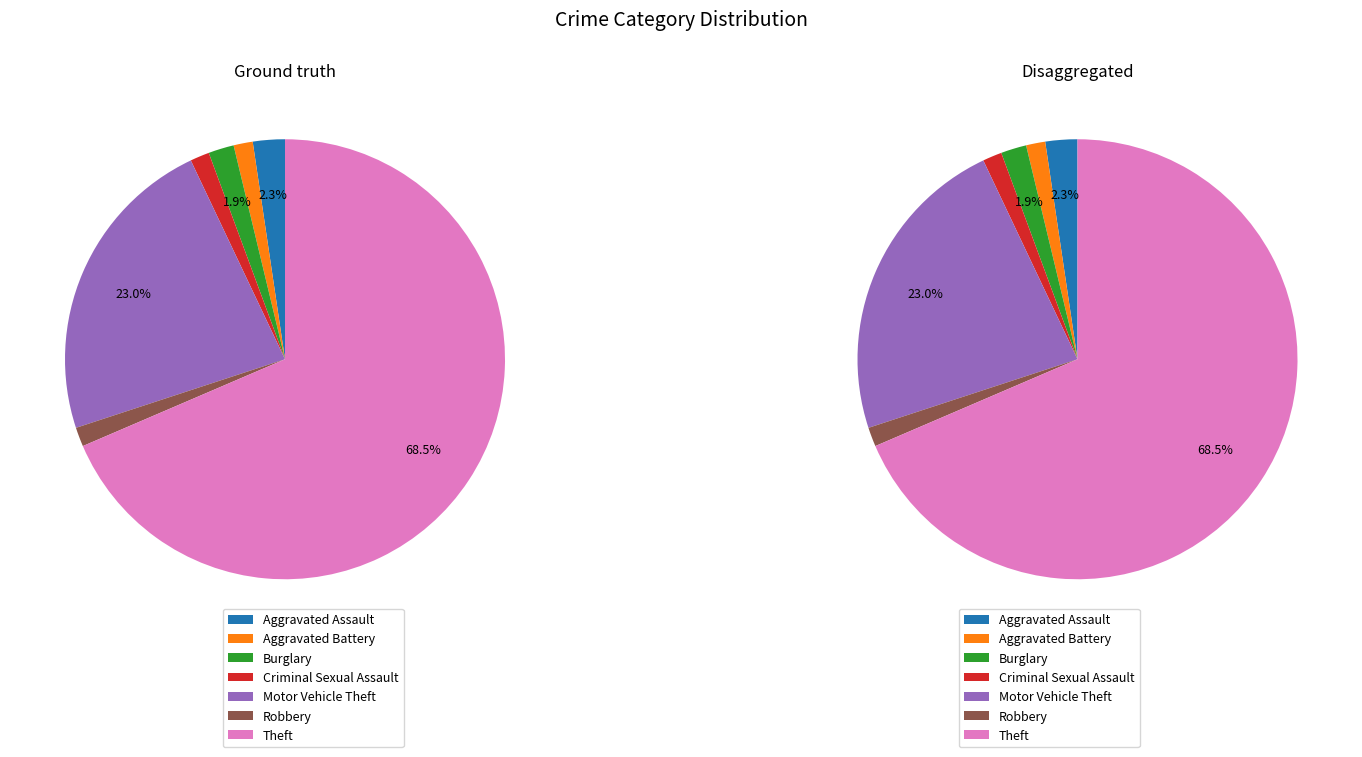

Count the number of slices in the pie.

7